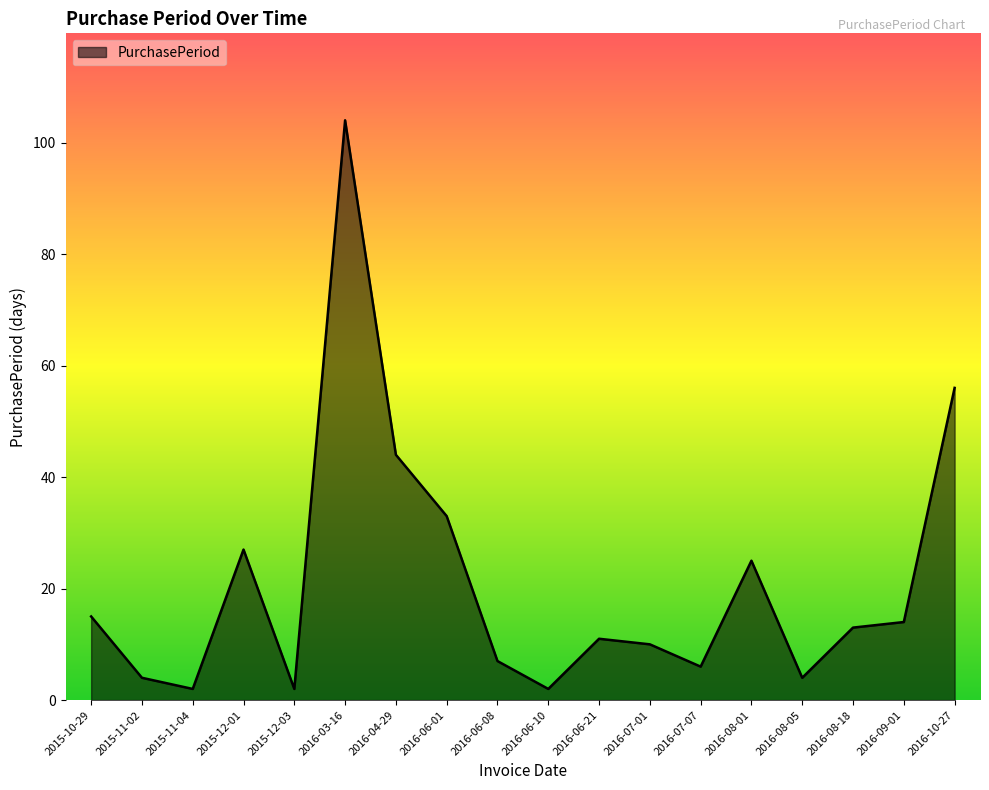

Reading right to left, what are all the values shown in this chart?

2016-10-27=56	2016-09-01=14	2016-08-18=13	2016-08-05=4	2016-08-01=25	2016-07-07=6	2016-07-01=10	2016-06-21=11	2016-06-10=2	2016-06-08=7	2016-06-01=33	2016-04-29=44	2016-03-16=104	2015-12-03=2	2015-12-01=27	2015-11-04=2	2015-11-02=4	2015-10-29=15